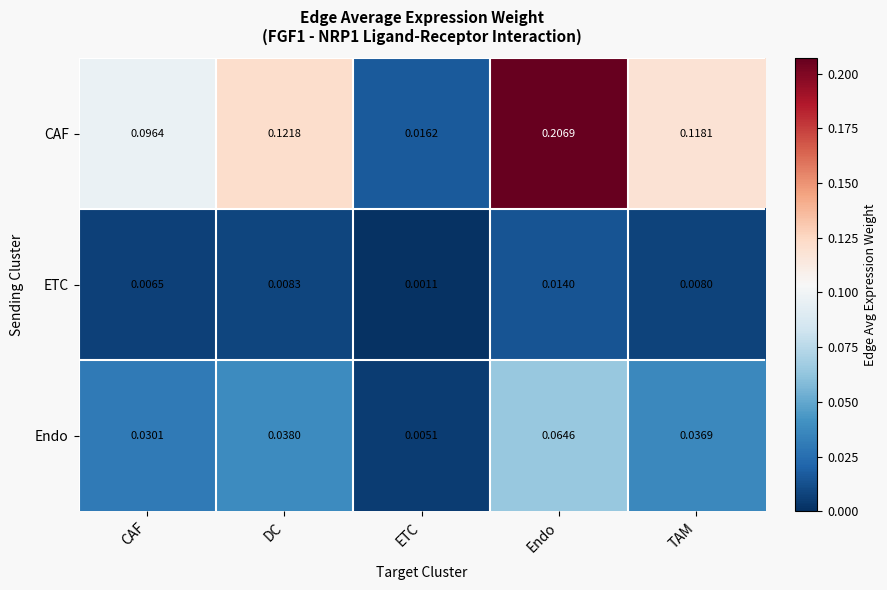

Count the number of data series in this chart.

3